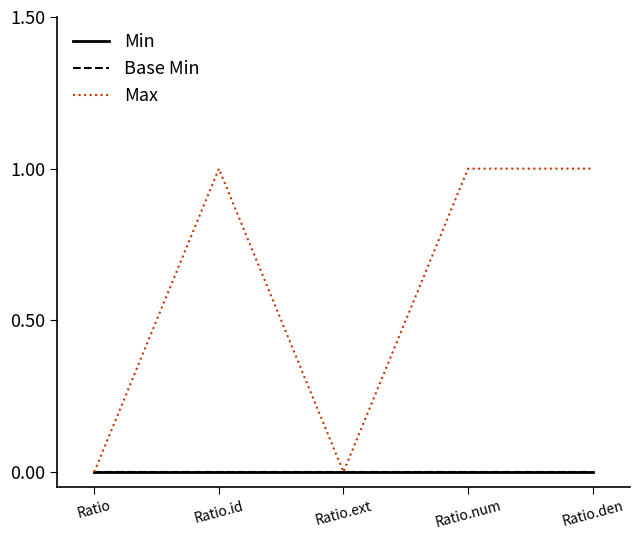

Does the chart display data point markers on the line(s)?

No